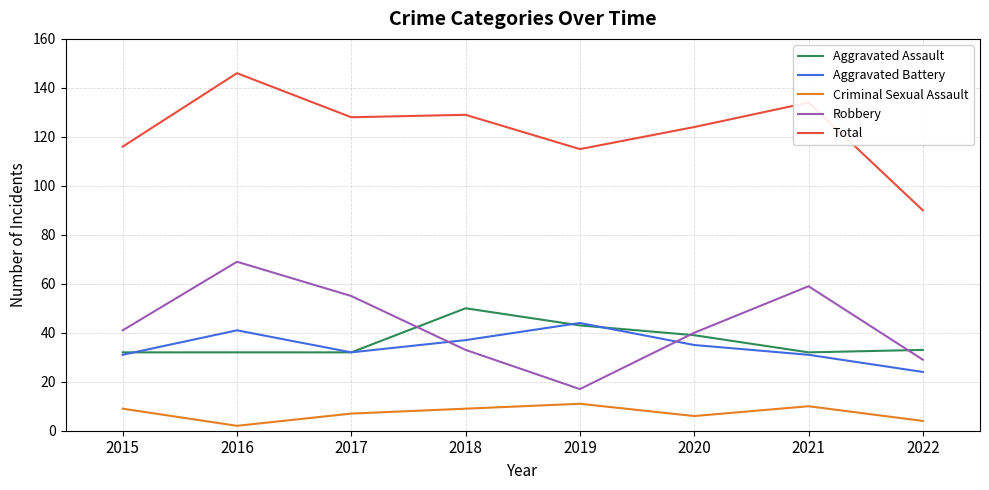

What is the difference between the maximum and minimum values in the Aggravated Assault series?

18